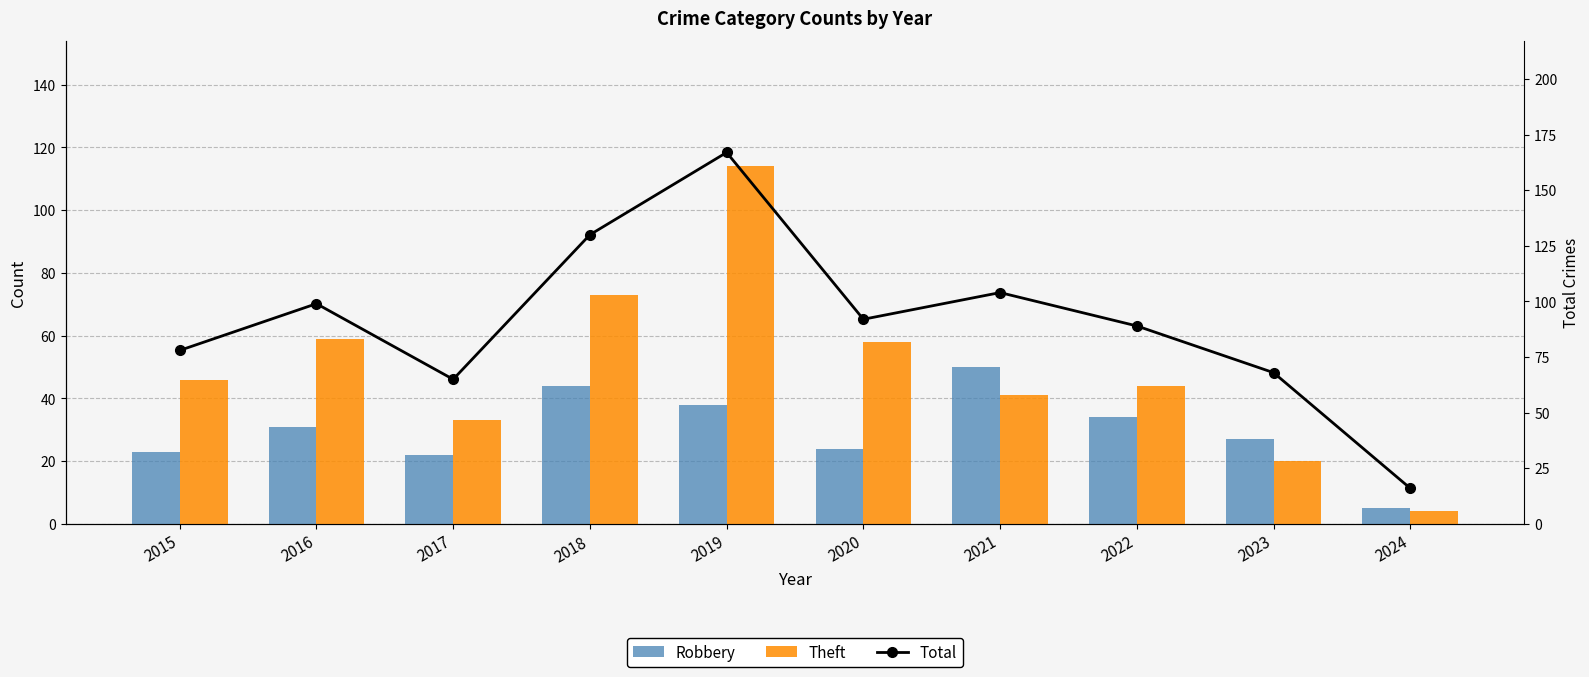

Reading left to right, extract all data points from this chart.

Robbery: 2015=23	2016=31	2017=22	2018=44	2019=38	2020=24	2021=50	2022=34	2023=27	2024=5
Theft: 2015=46	2016=59	2017=33	2018=73	2019=114	2020=58	2021=41	2022=44	2023=20	2024=4
Total: 2015=78	2016=99	2017=65	2018=130	2019=167	2020=92	2021=104	2022=89	2023=68	2024=16